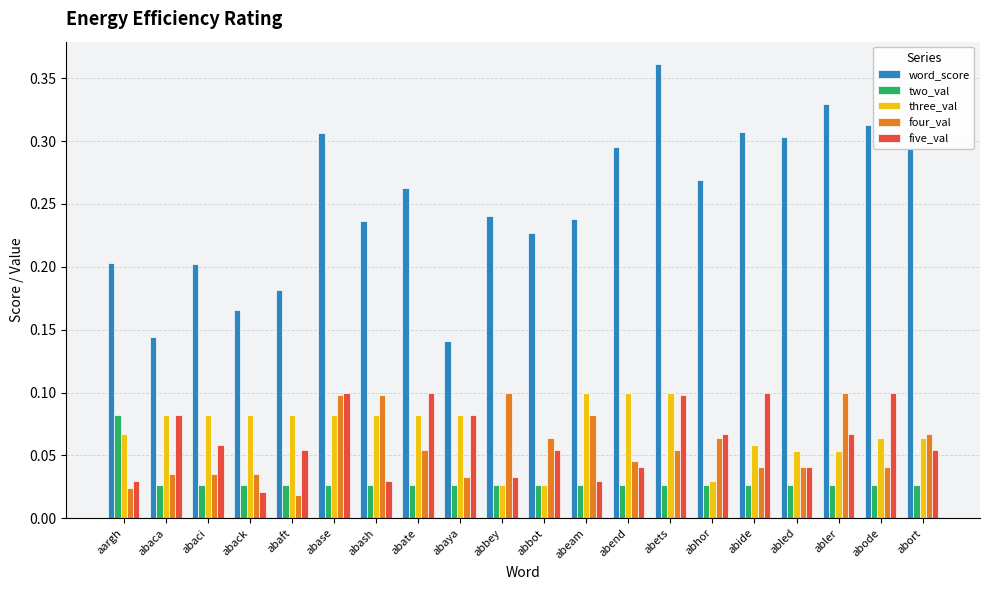

The value of four_val at abase is 0.2. True or false?

False